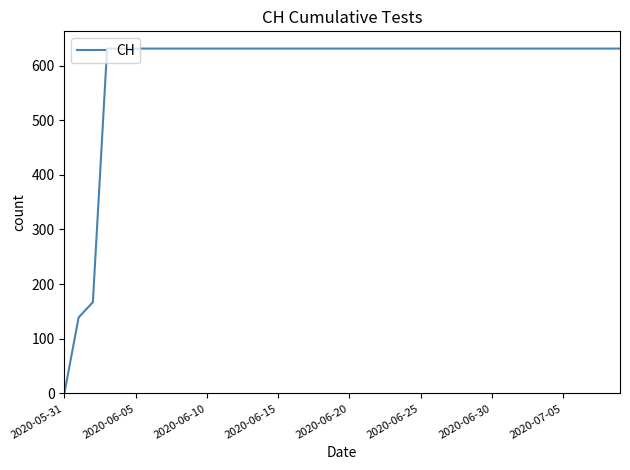

What is the difference between the maximum and minimum values?

631